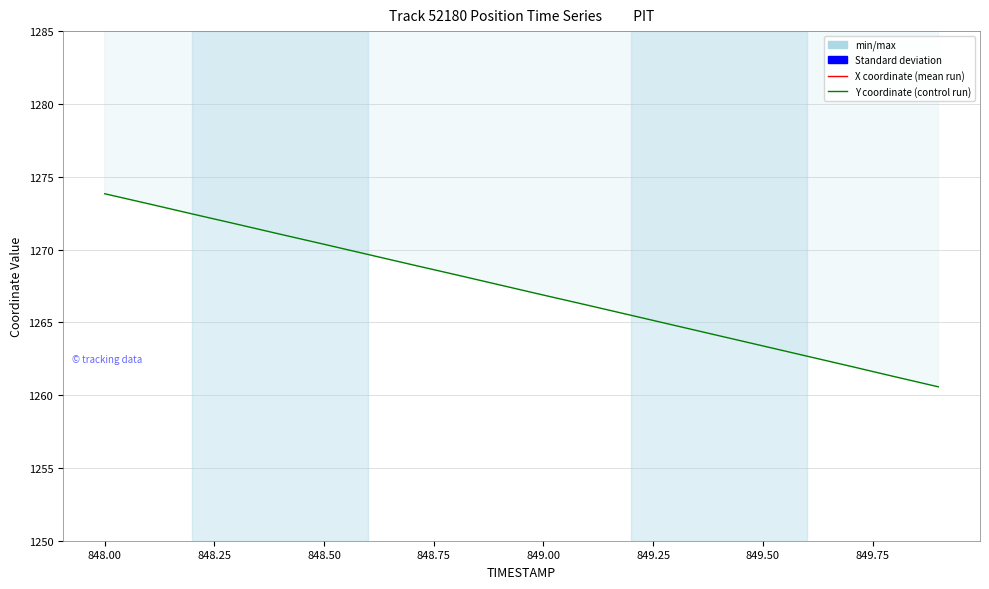

Between 848.6 and 848.7, which is larger?

848.6